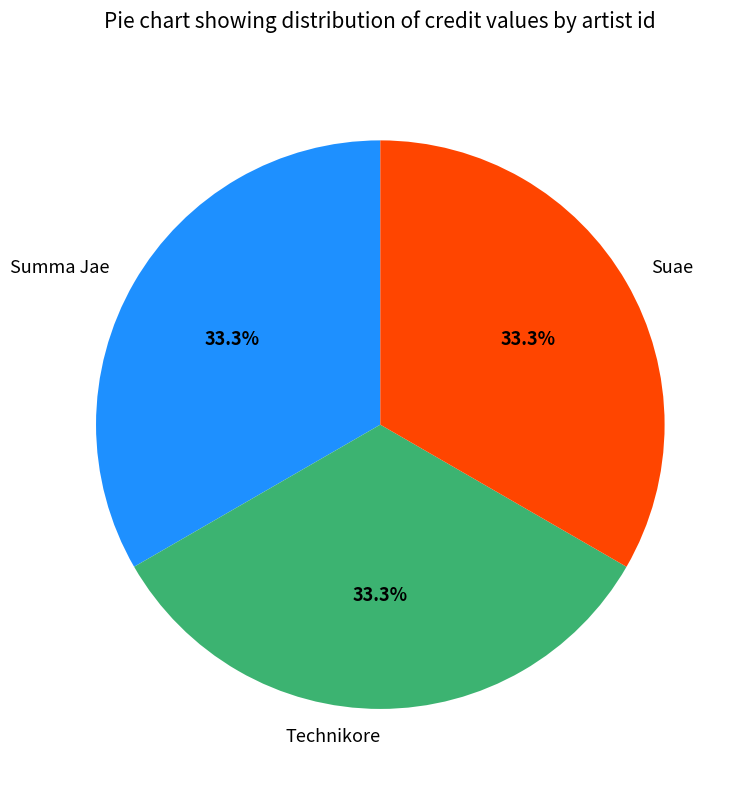

Is there any slice that represents more than half of the pie?

No